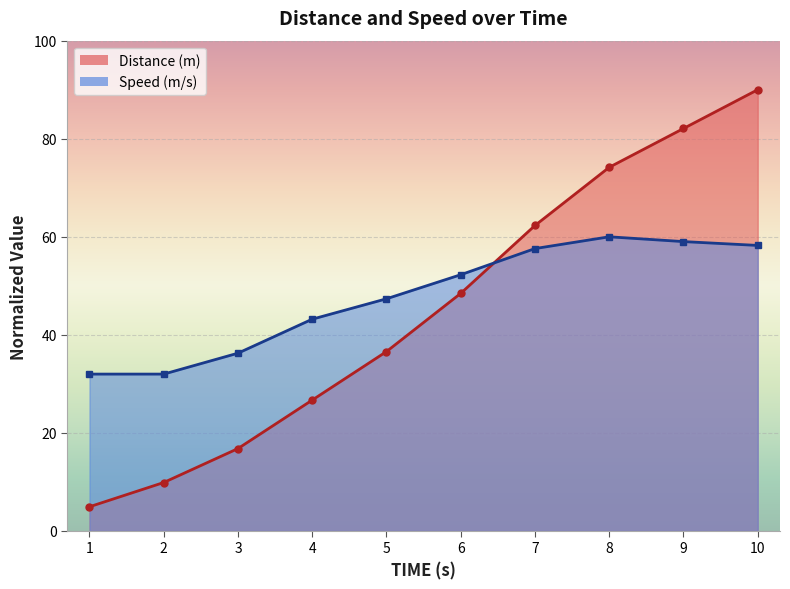

What is the difference between the maximum and minimum values in the Distance (m) series?

85.1